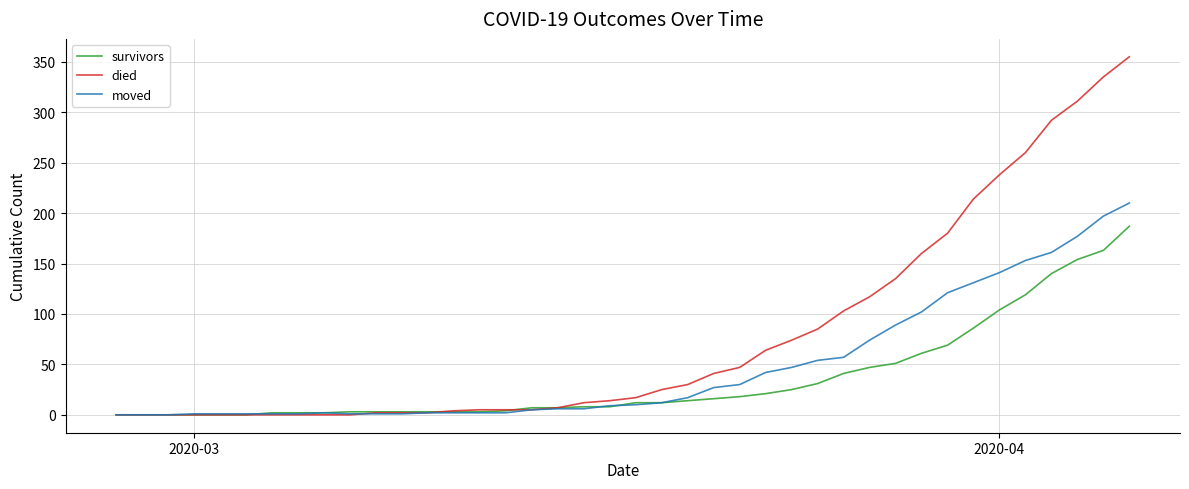

Rank the series by their maximum value, from lowest to highest.

survivors, moved, died